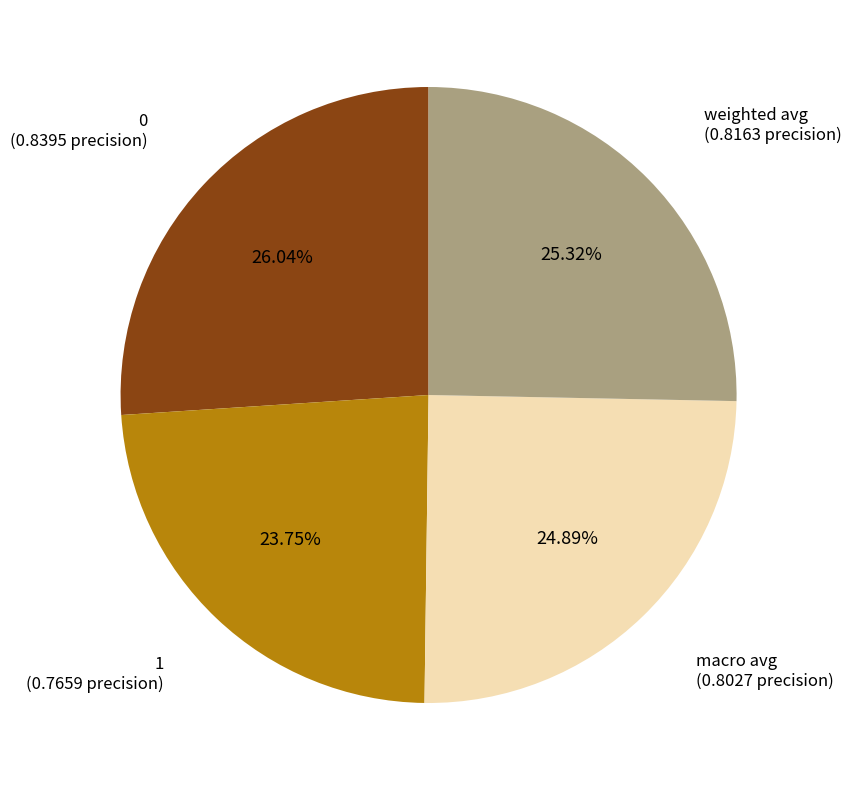

What percentage do weighted avg and 0 together represent?

51.4%